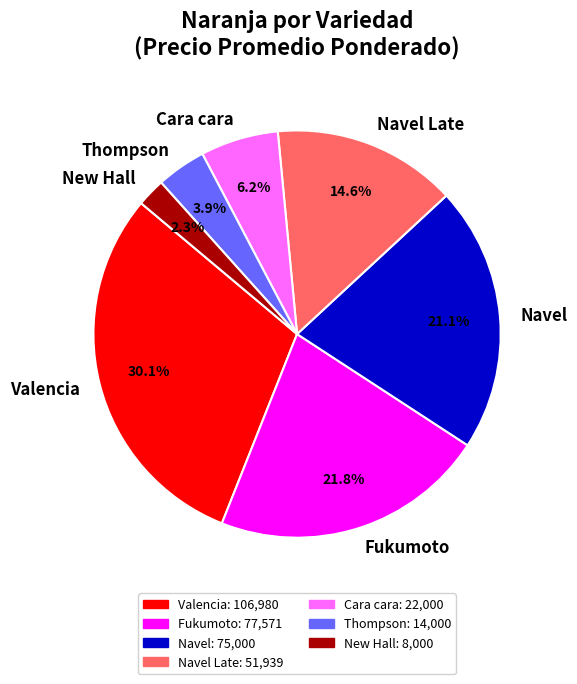

To the nearest percent, what is the combined percentage of Cara cara and Navel?

27%